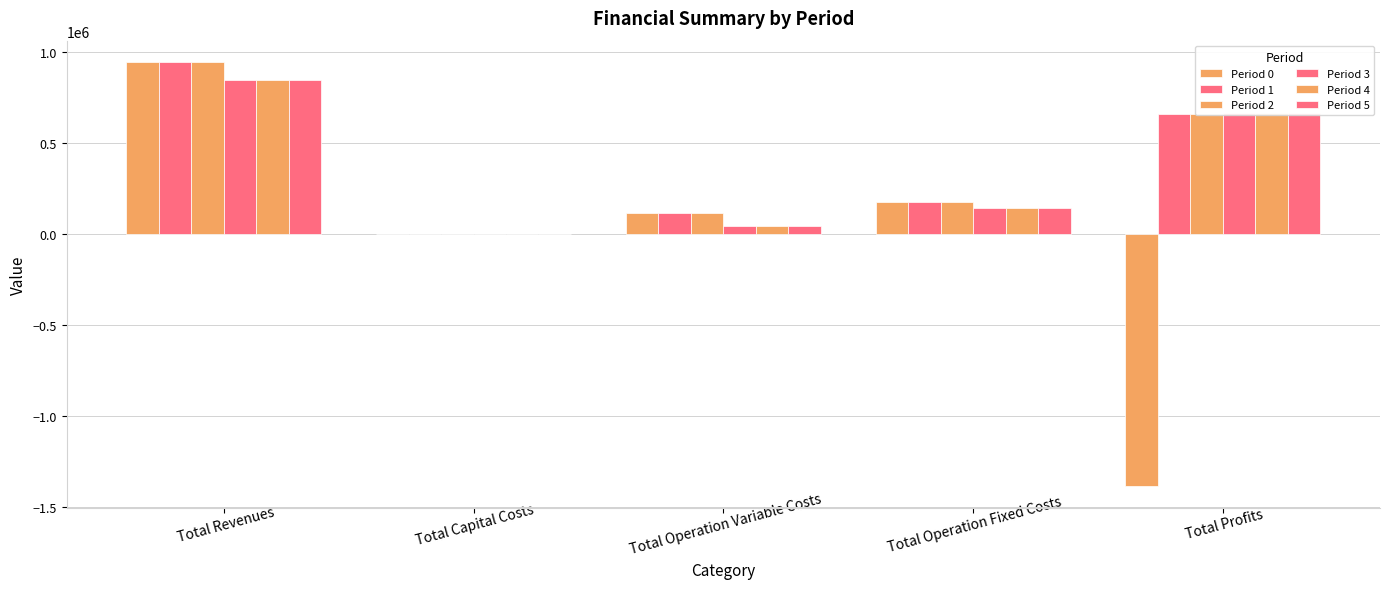

The Period 4 series shows 40956.2 at Total Operation Variable Costs. True or false?

True